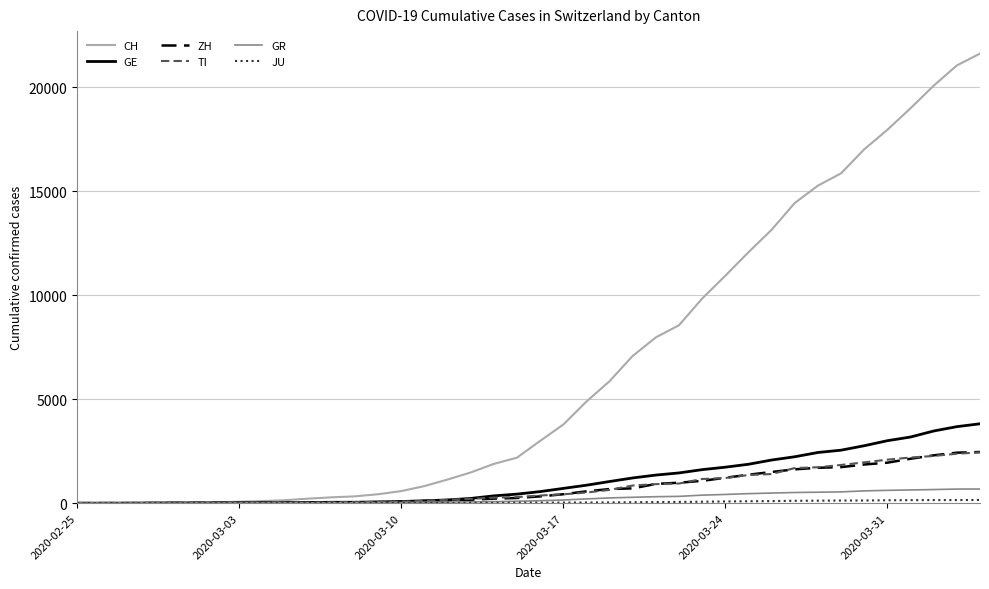

What is the maximum value for GE?

3817